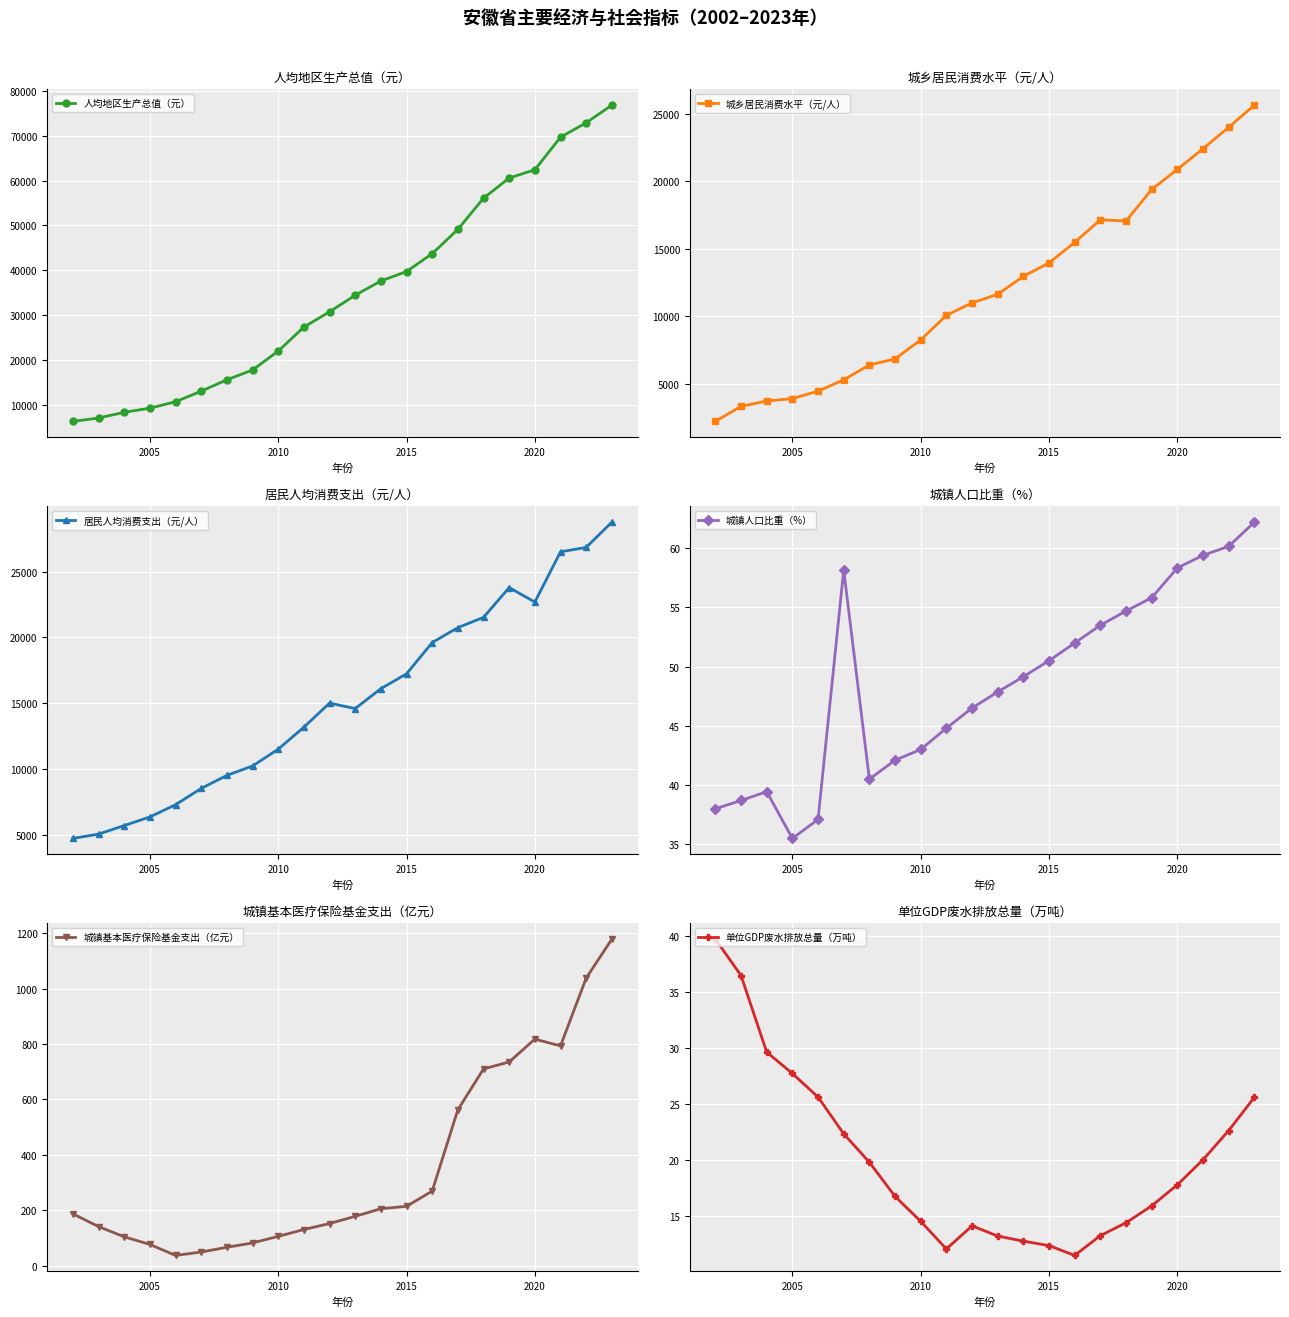

What is the approximate value of 人均地区生产总值（元） at 2005?

9193